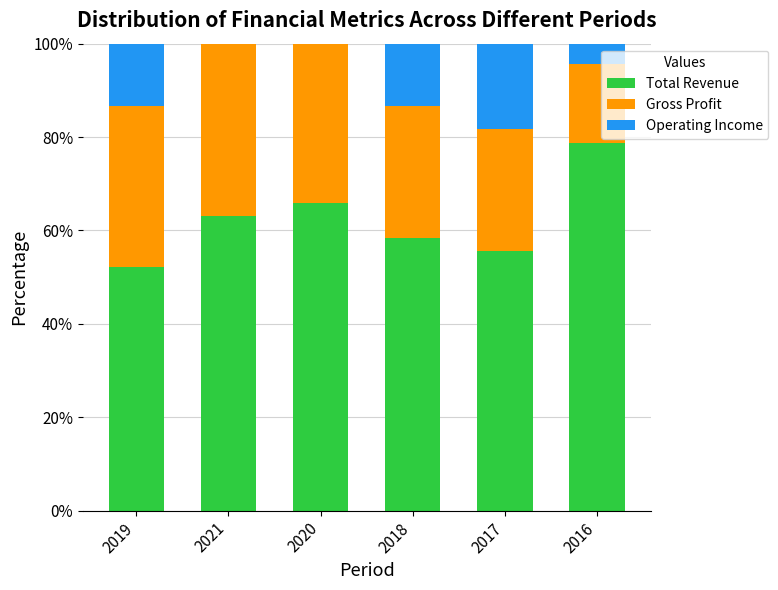

Read the Total Revenue value at 2016.

78.7